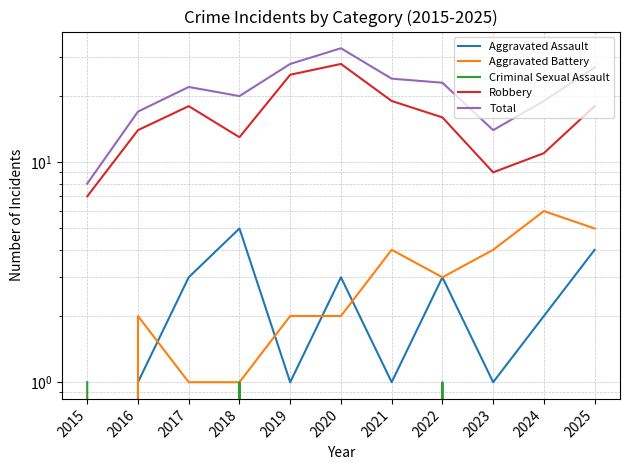

True or false: Aggravated Assault and Robbery intersect in this chart.

False